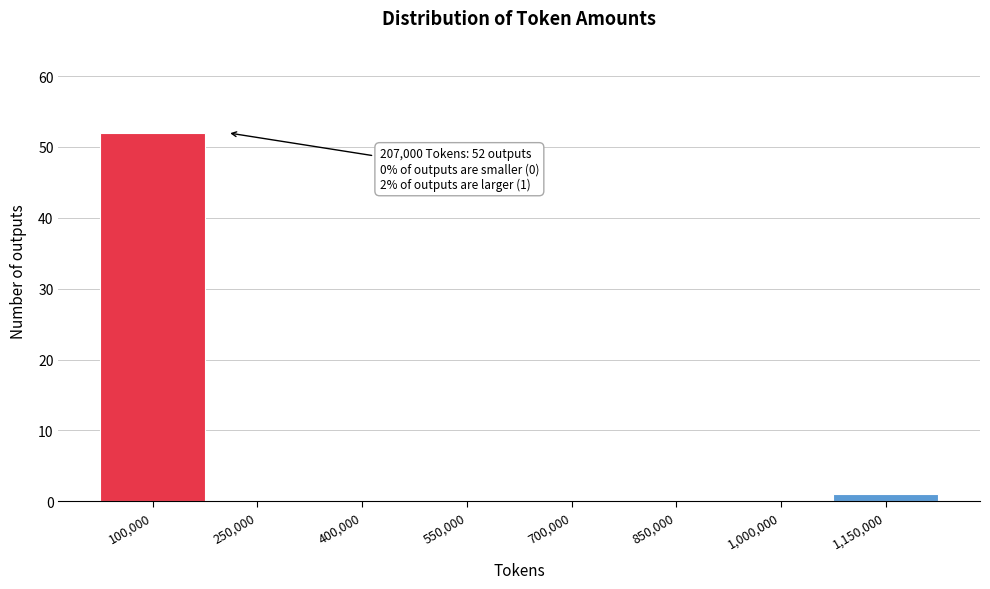

Reading right to left, what are all the values shown in this chart?

1,150,000=1	1,000,000=0	850,000=0	700,000=0	550,000=0	400,000=0	250,000=0	100,000=52